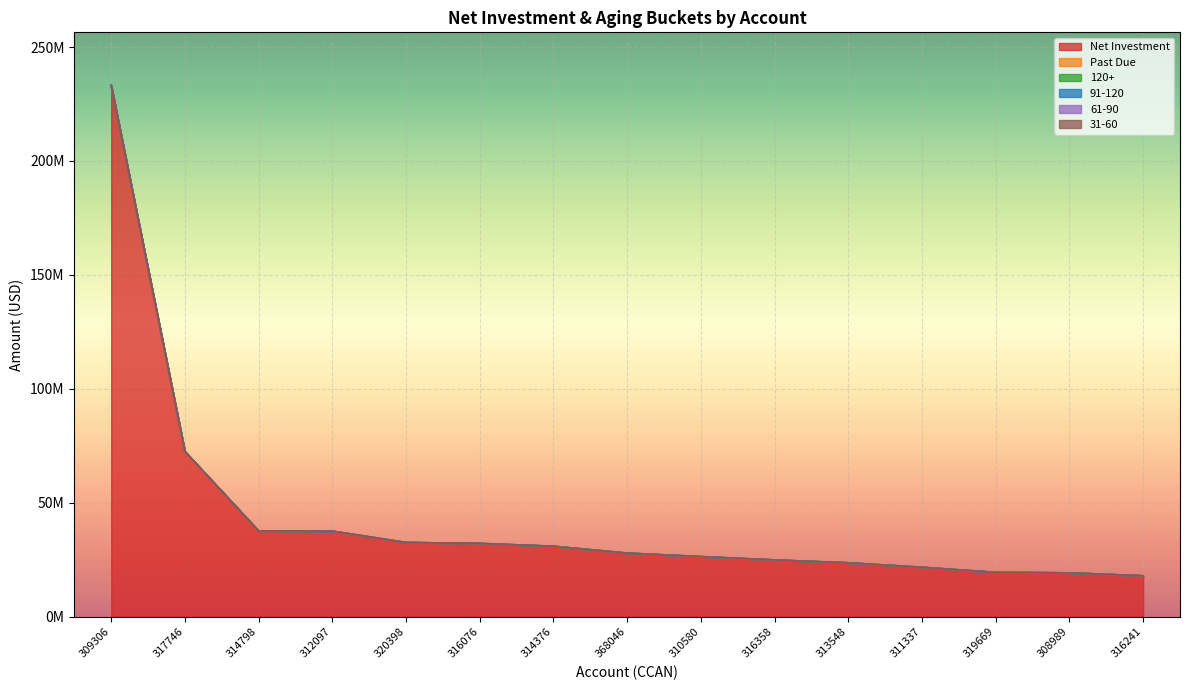

Reading right to left, extract all data points from this chart.

Net Investment: 17957357.9	19250173.4	19459276.7	21701142.4	23659931.2	24919250.0	26382802.5	27920205.1	30940819.4	32089714.4	32576210.6	37569397.2	37684398.4	72537631.3	233140837.2
Past Due: 0.0	0.0	0.0	0.0	0.0	0.0	0.0	0.0	0.0	45276.8	0.0	0.0	0.0	0.0	0.0
120+: 0.0	0.0	0.0	0.0	0.0	0.0	0.0	0.0	0.0	45276.8	0.0	0.0	0.0	0.0	0.0
91-120: 0.0	0.0	0.0	0.0	0.0	0.0	0.0	0.0	0.0	0.0	0.0	0.0	0.0	0.0	0.0
61-90: 0.0	0.0	0.0	0.0	0.0	0.0	0.0	0.0	0.0	0.0	0.0	0.0	0.0	0.0	0.0
31-60: 0.0	0.0	0.0	0.0	0.0	0.0	0.0	0.0	0.0	0.0	0.0	0.0	0.0	0.0	0.0